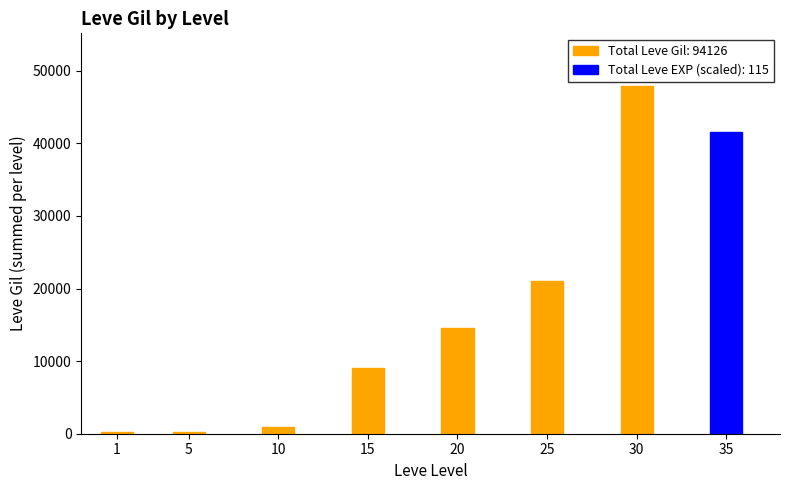

Is the value of Leve Gil at 20 greater than the value of Leve EXP at 10?

Yes